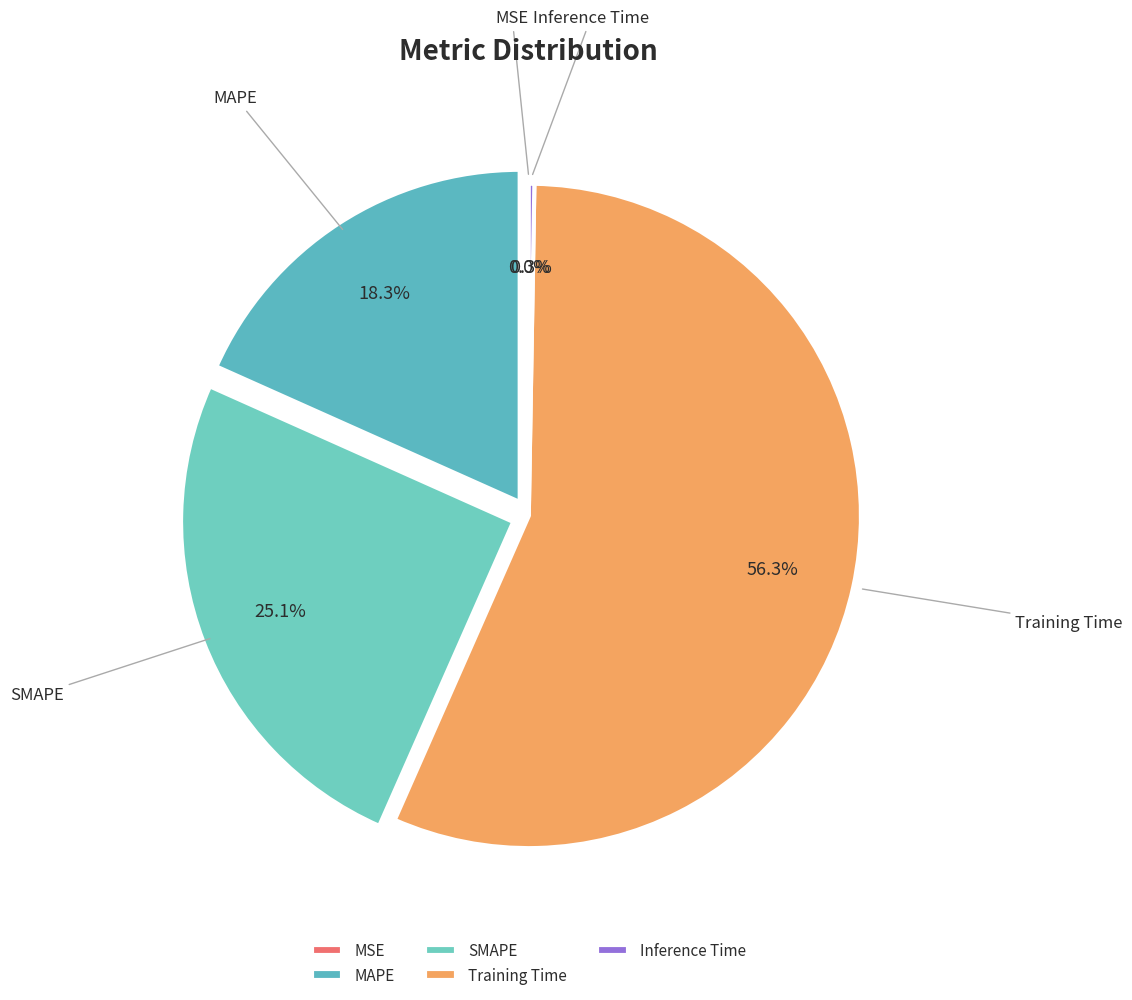

Is there any slice that represents more than half of the pie?

Yes